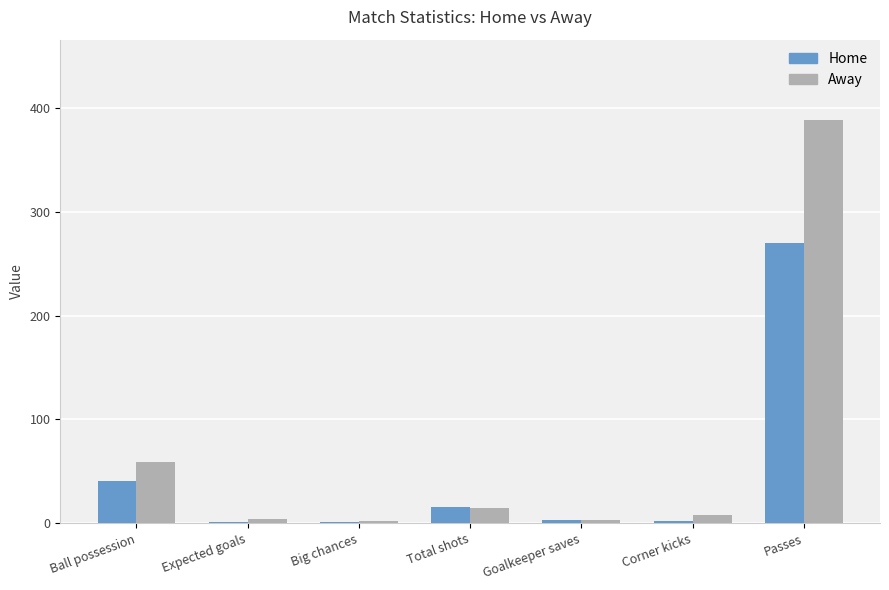

Which series has the largest total across all categories?

Away